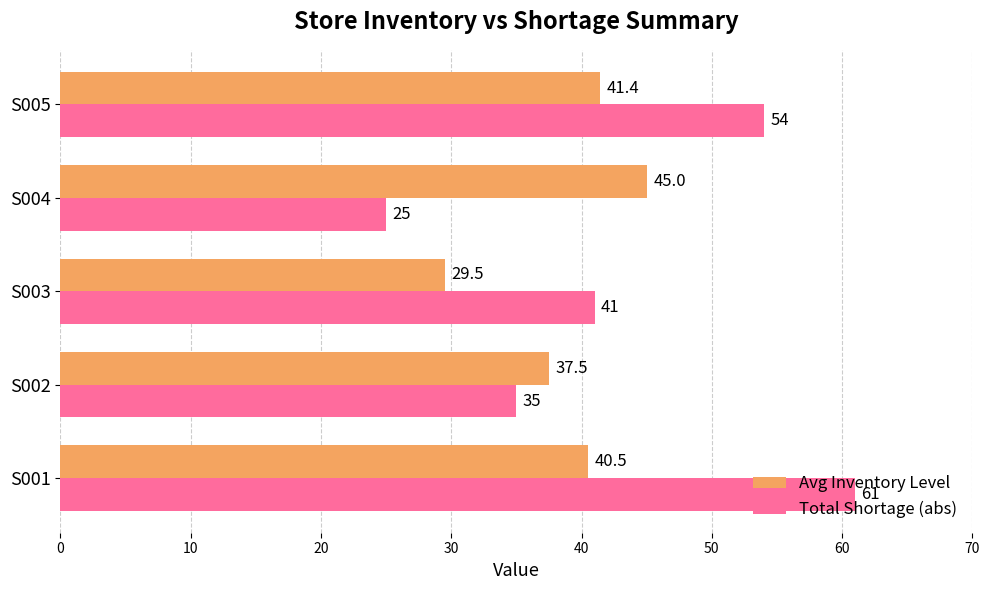

At which category does the chart reach its minimum across all series?

S004